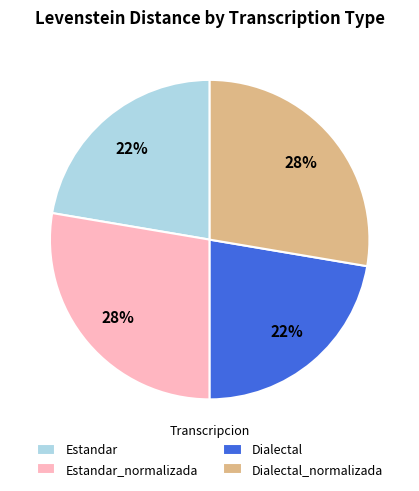

What percentage is the Dialectal_normalizada slice, to the nearest percent?

28%